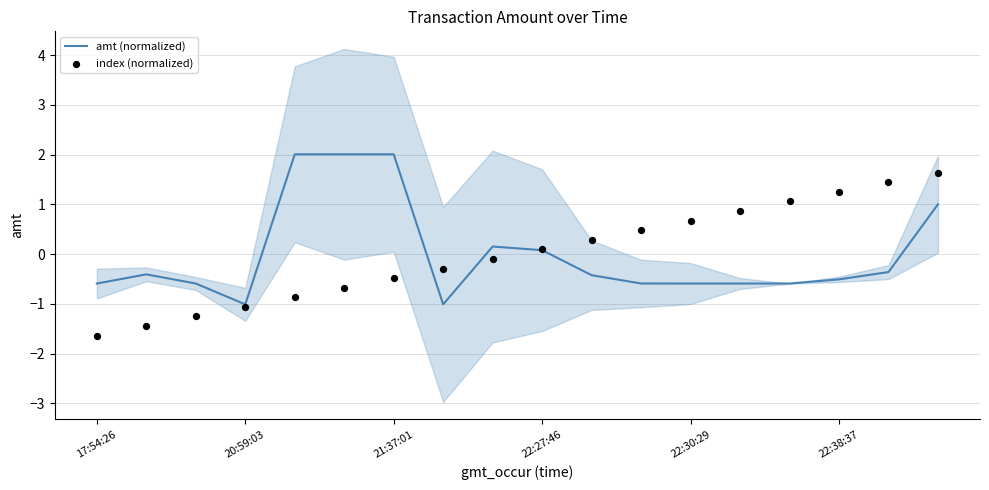

Which series contains the lowest Y value?

index (normalized)